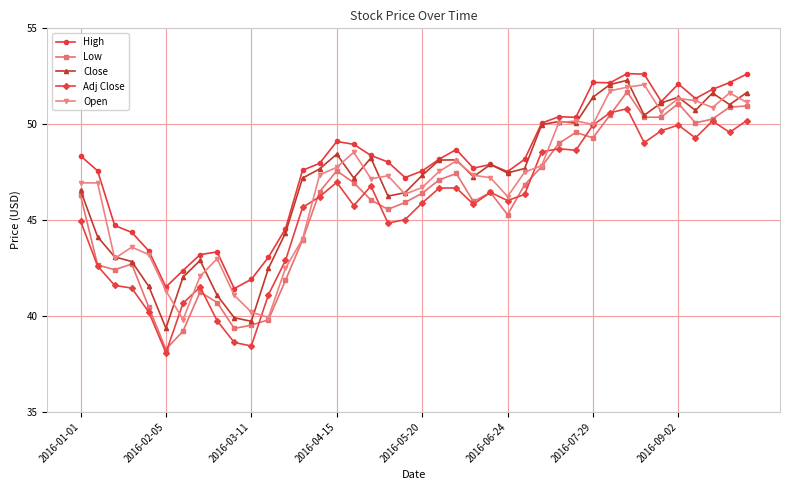

What are all the series names shown in the legend?

High, Low, Close, Adj Close, Open